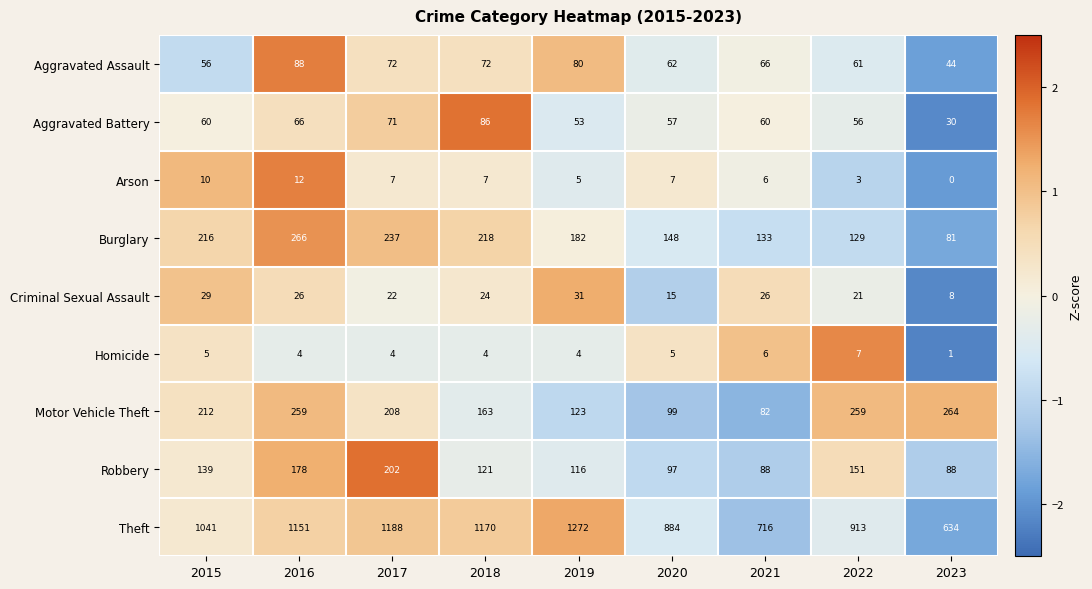

At which category does the chart reach its peak across all series?

2019